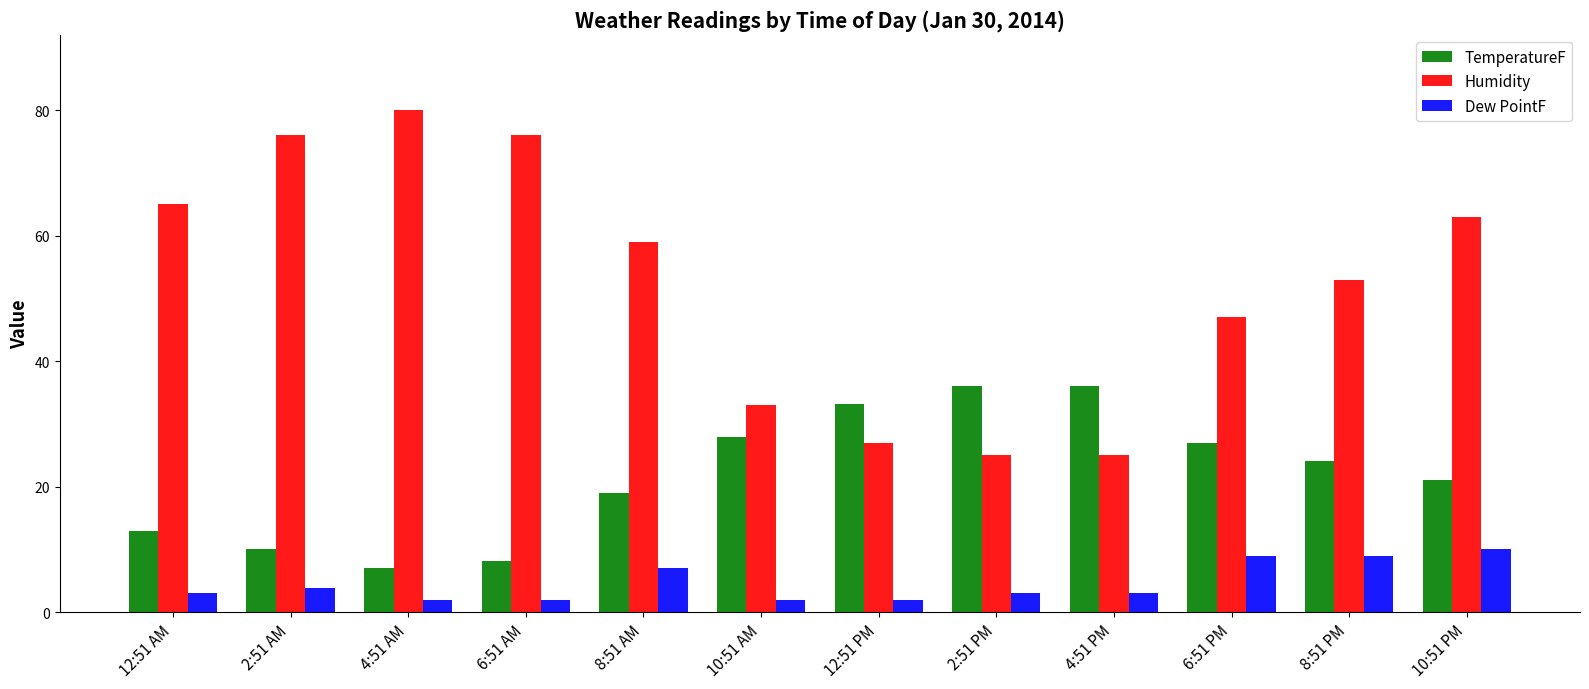

Where does the TemperatureF series first go above 24?

10:51 AM